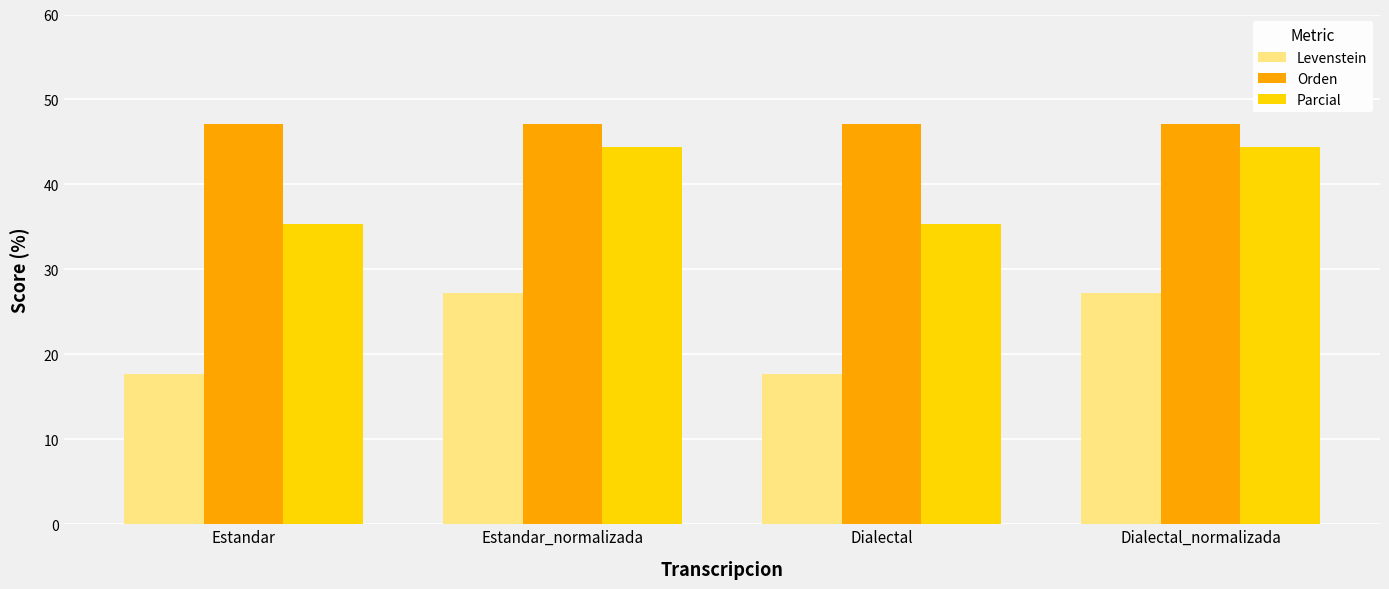

What are all the series names shown in the legend?

Levenstein, Orden, Parcial